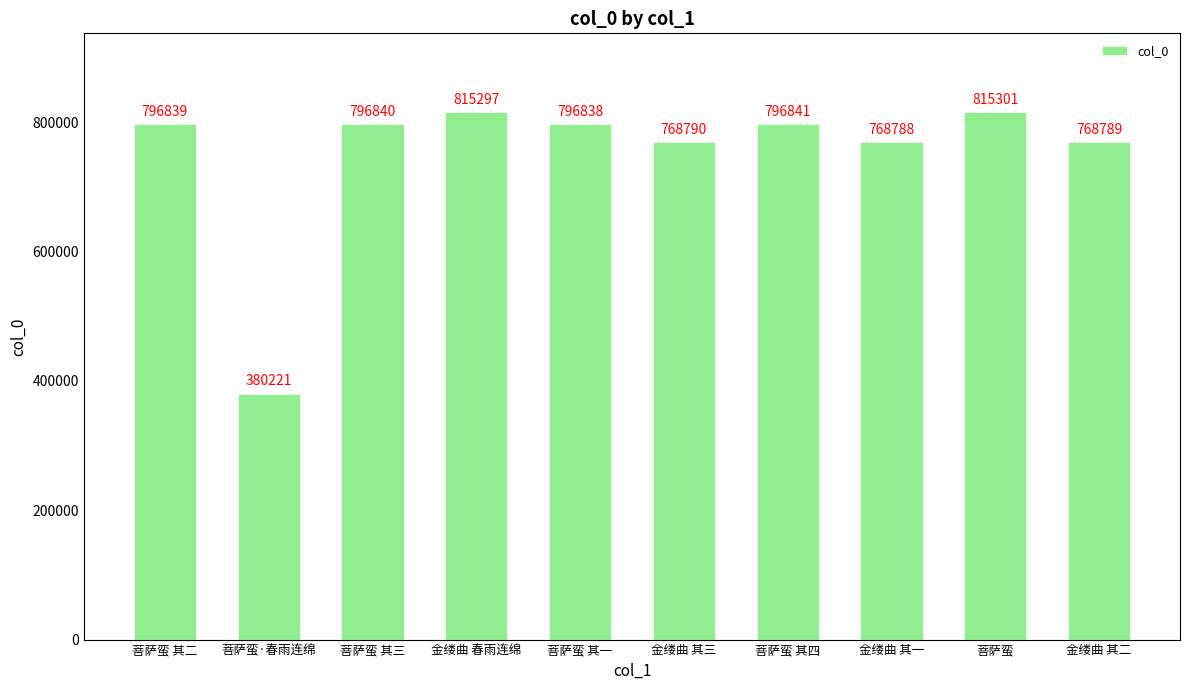

What is the difference between the second highest and minimum values?

435076